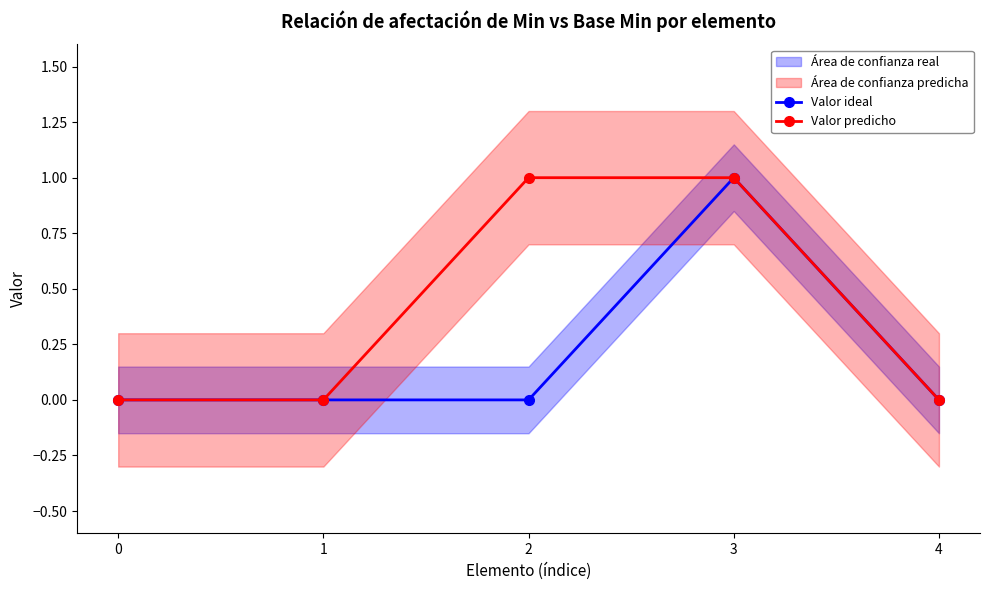

Is it true that Valor predicho equals 1 at 3?

True